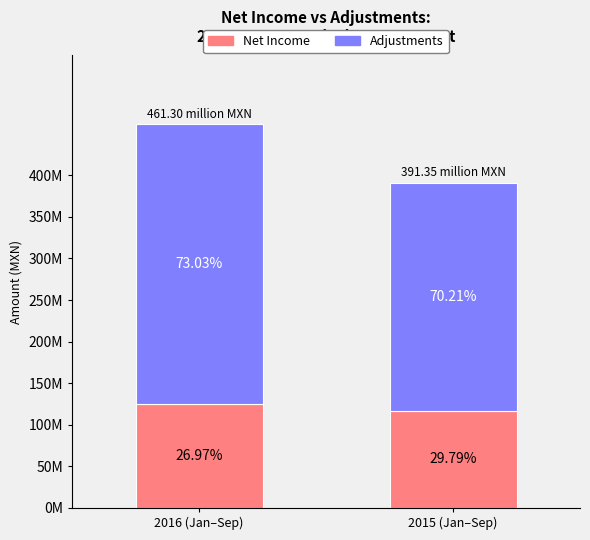

At how many categories does at least one series exceed 138907104?

2